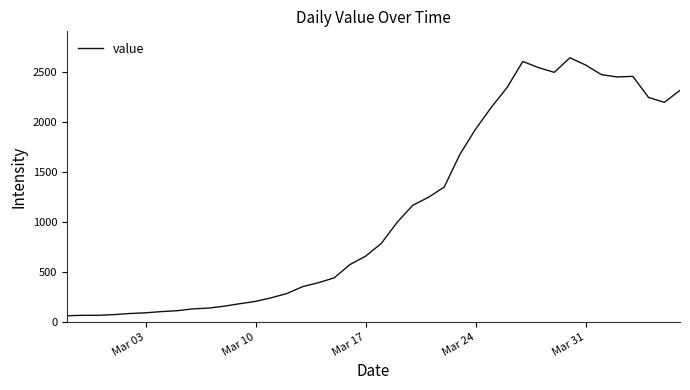

What is the greatest value displayed?

2640